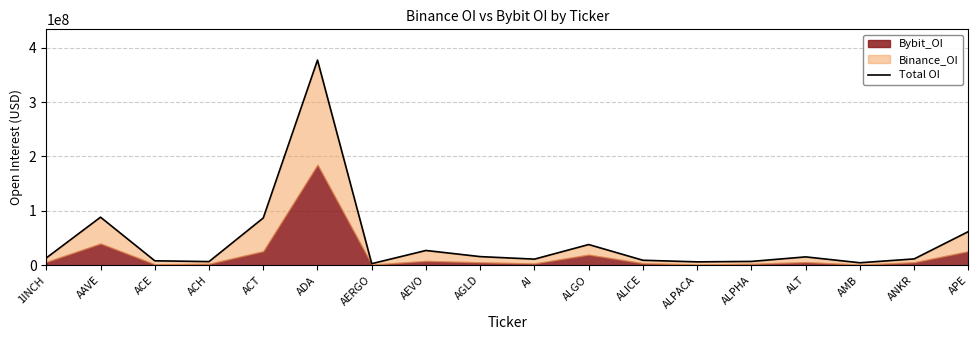

Count the number of categories in the chart.

18